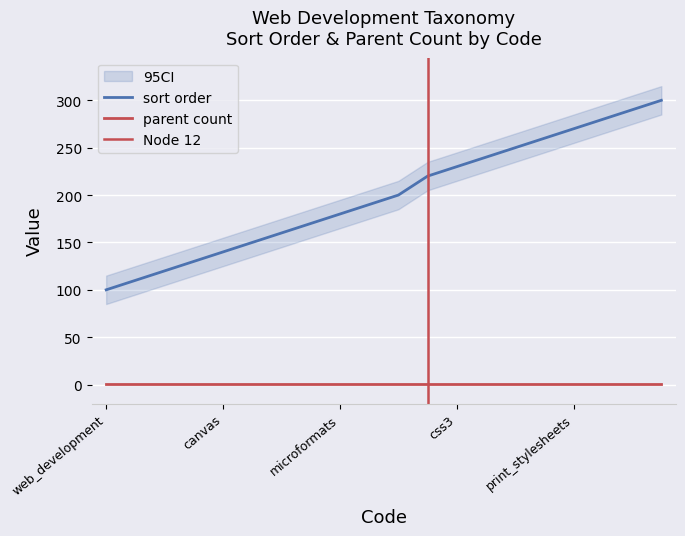

Approximately how many times larger is the value at local_storage compared to css_compatibility?

0.5